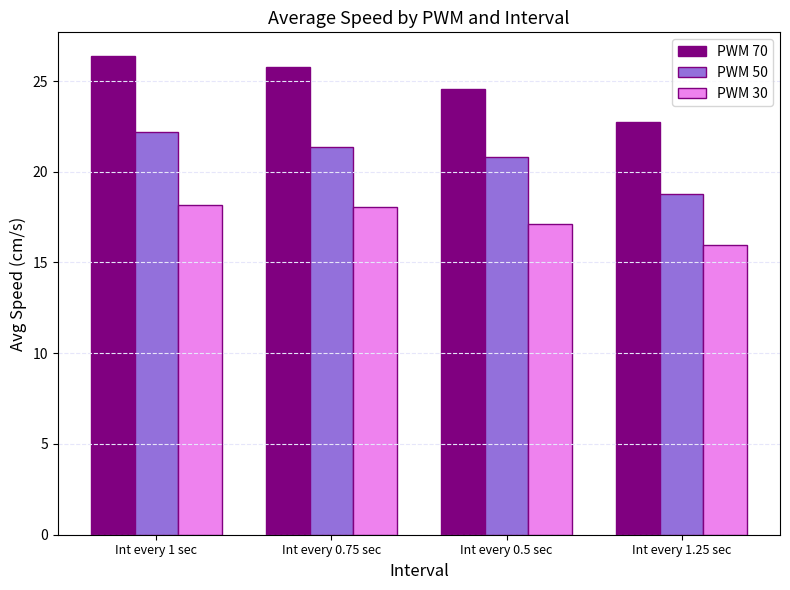

Does the chart contain stacked bars?

No